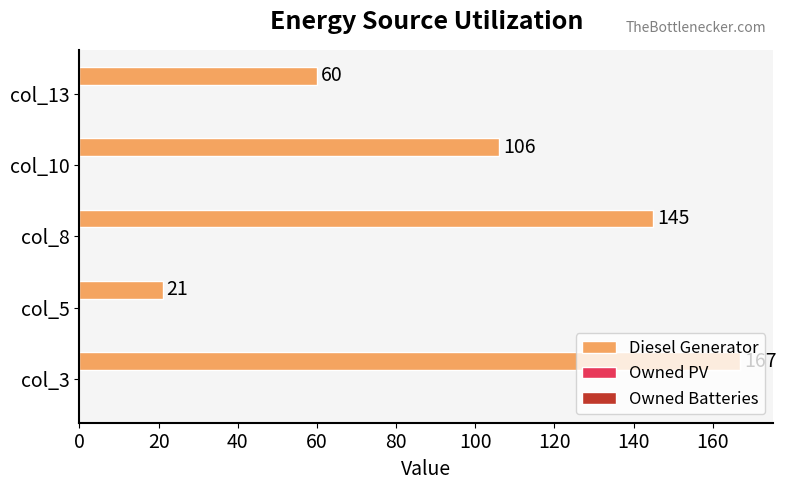

Is it true that the value at col_3 is 48?

False